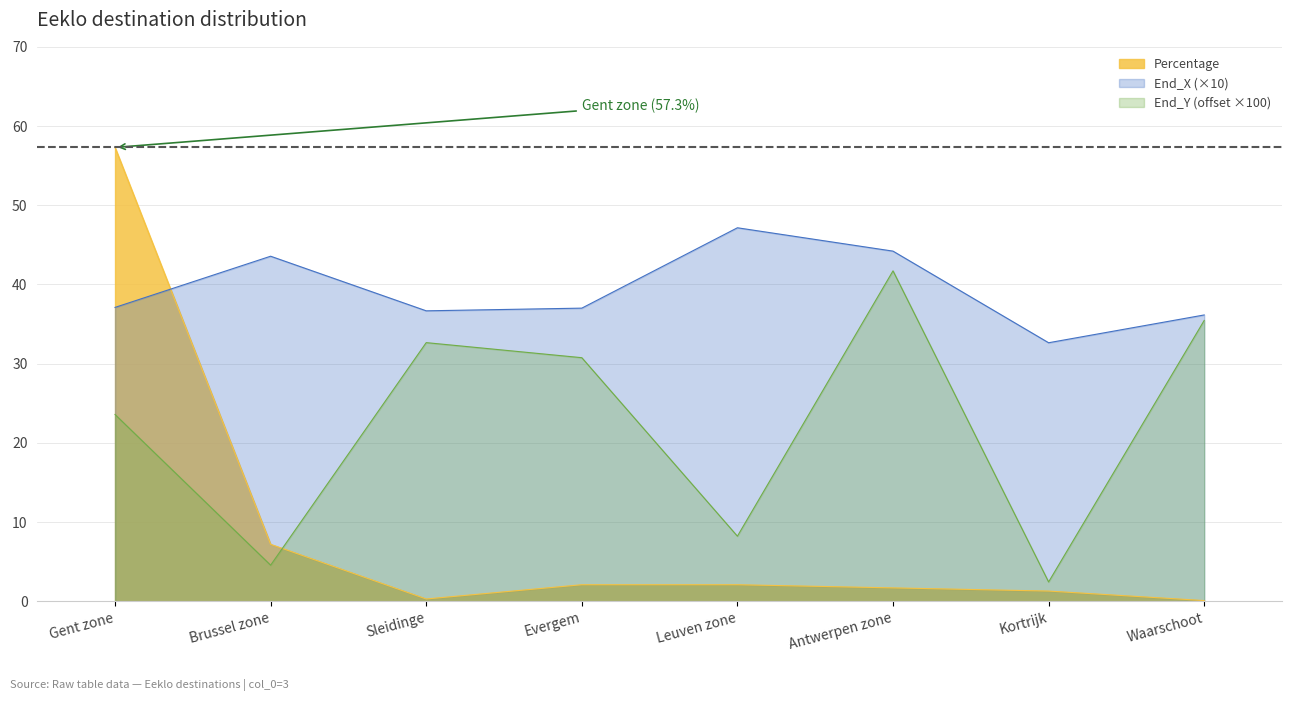

List the series in order of their overall mean, lowest first.

Percentage, End_Y (offset ×100), End_X (×10)